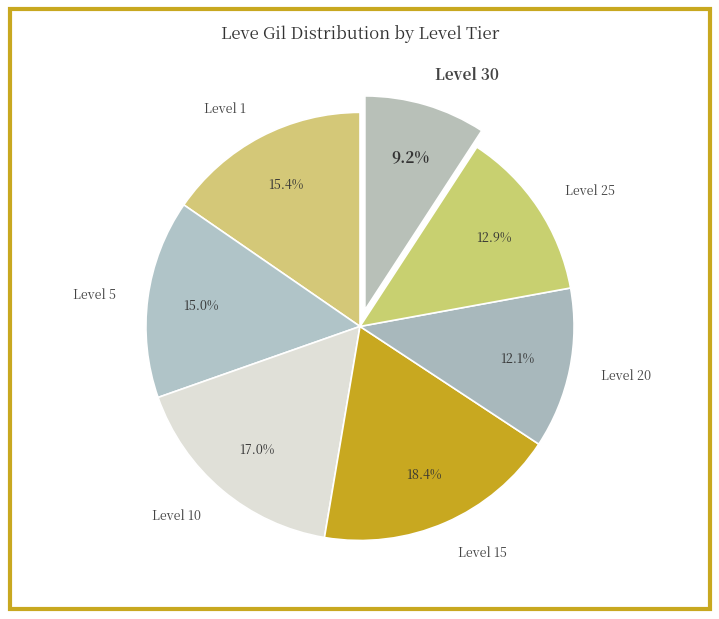

To the nearest percent, what portion does Level 5 represent?

15%